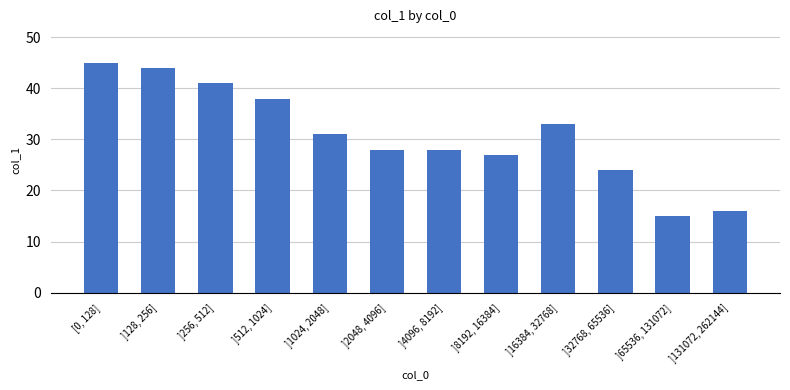

What is the value of the 3rd bar from the left?

41